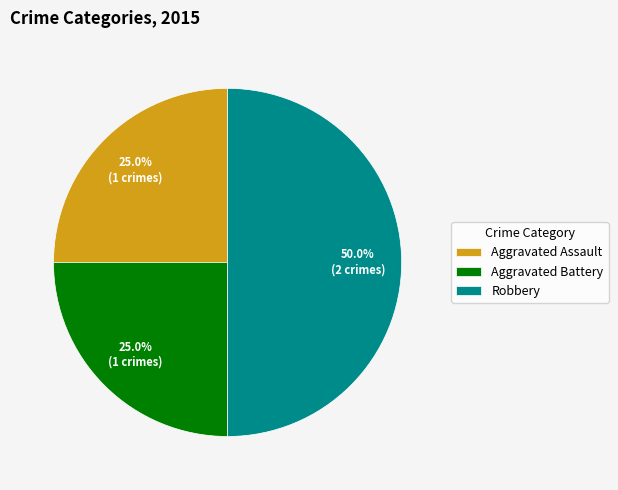

Is Aggravated Battery the majority of the pie?

No